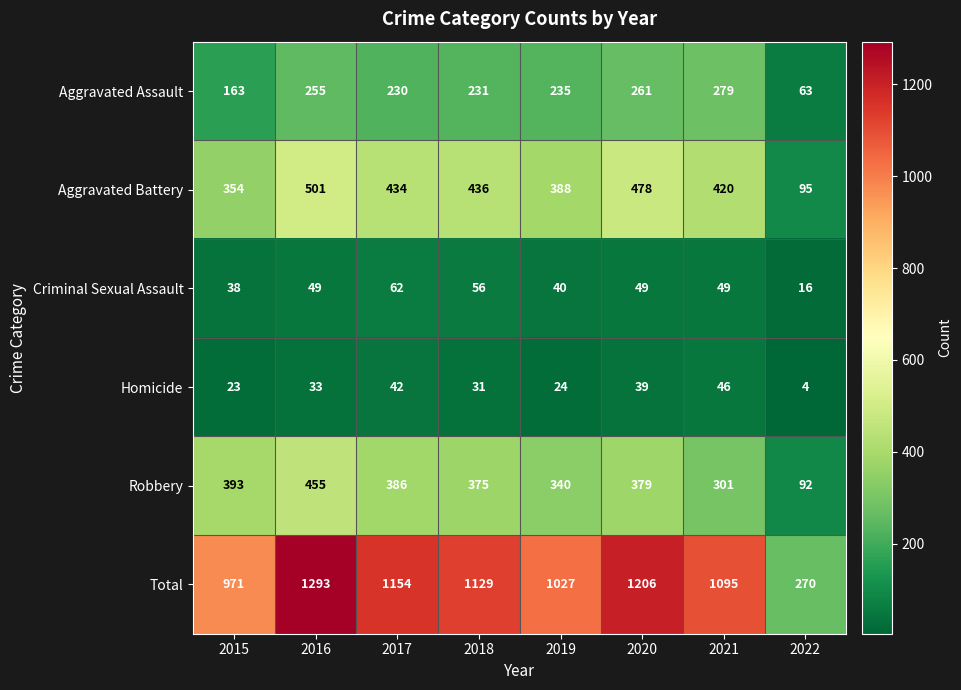

What is the spread (max minus min) of values at 2016?

1260